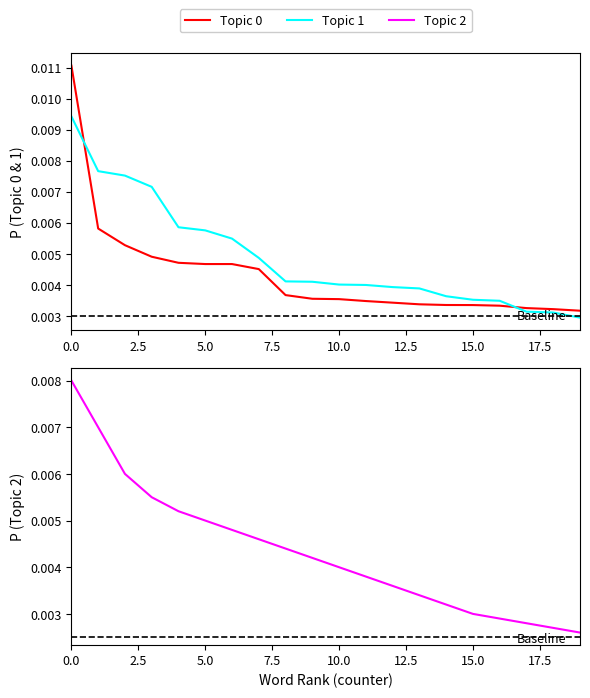

Between 10 and 19, which series saw the biggest shift?

Topic 2